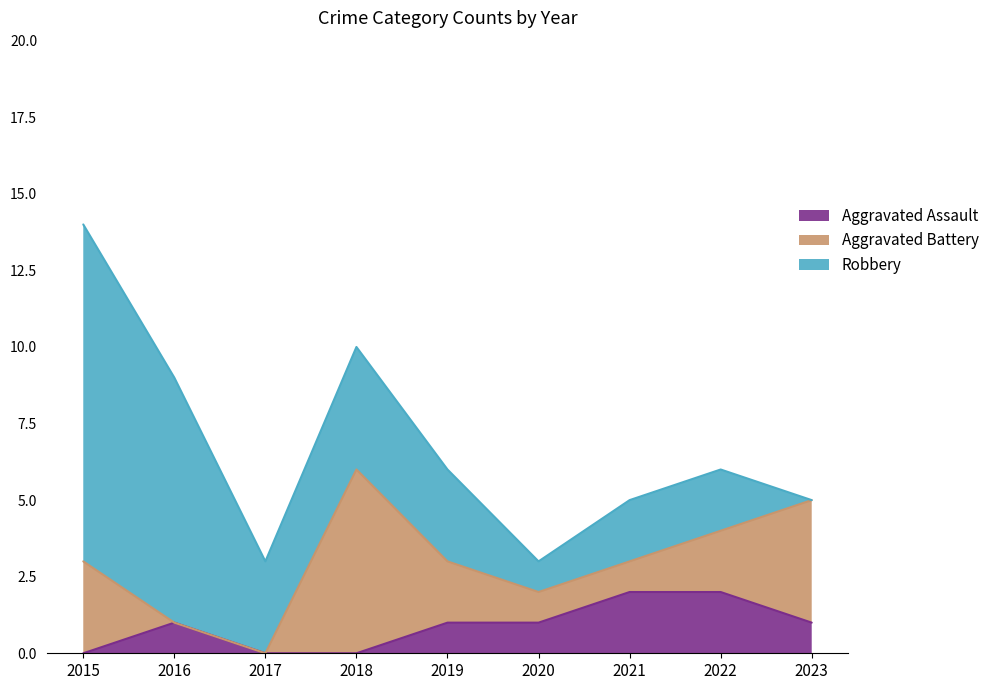

At which category is the sum across all series the highest?

2015